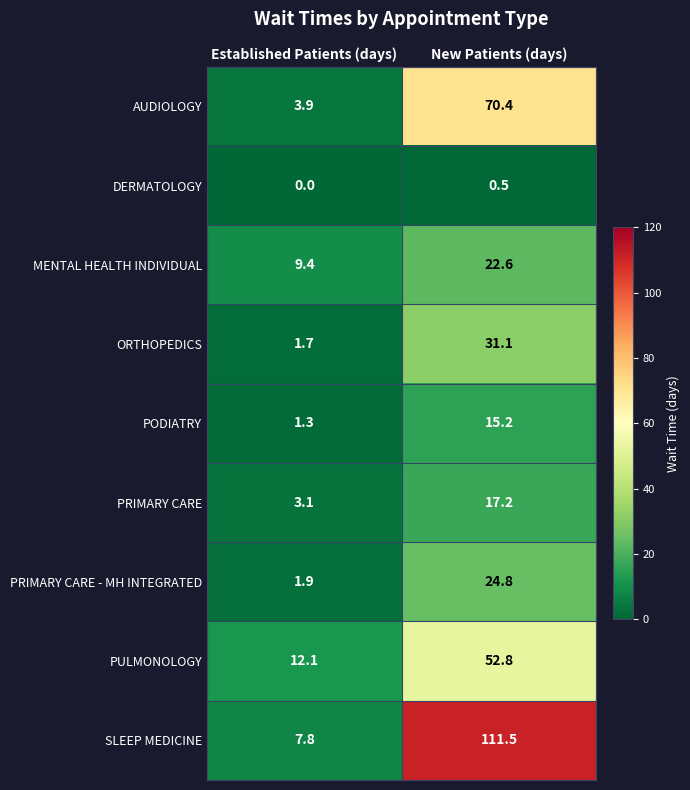

At which label does AUDIOLOGY first exceed 70?

New Patients (days)